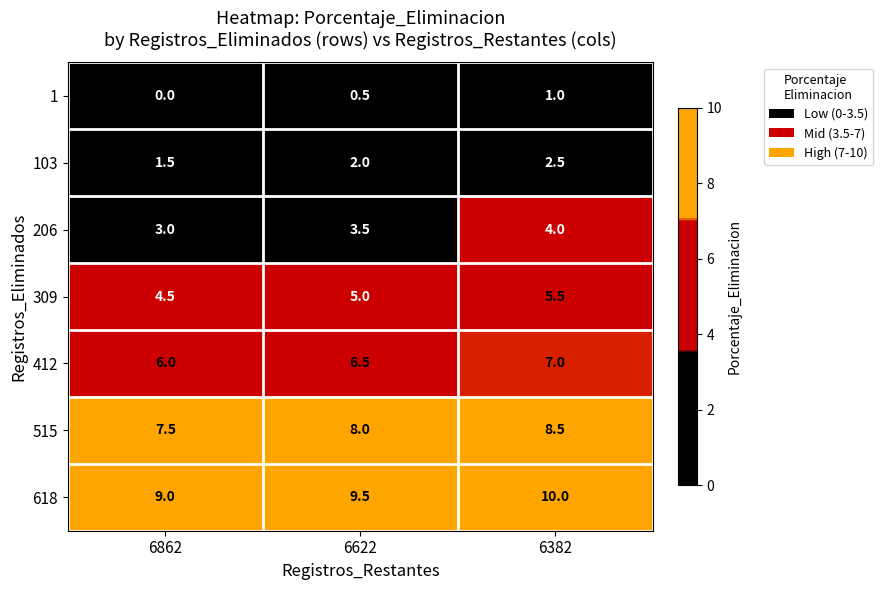

What is the spread (max minus min) of values at 6862?

9.0